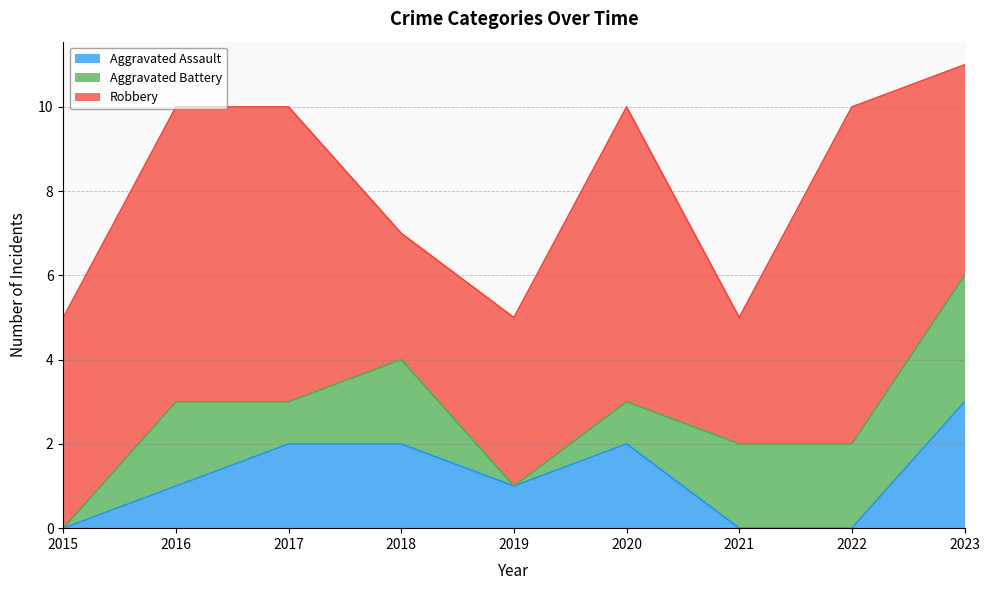

What is the average value of the Robbery series?

5